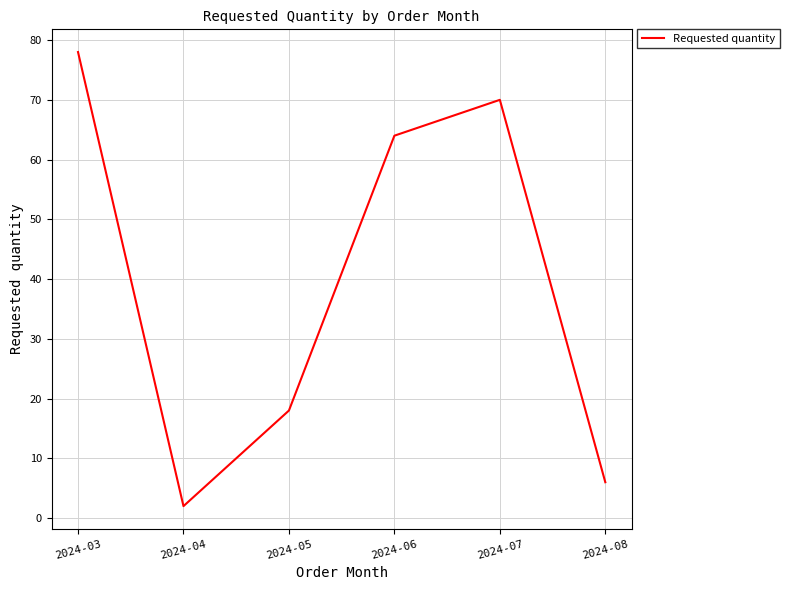

What is the approximate value at 2024-05, to the nearest 5?

20